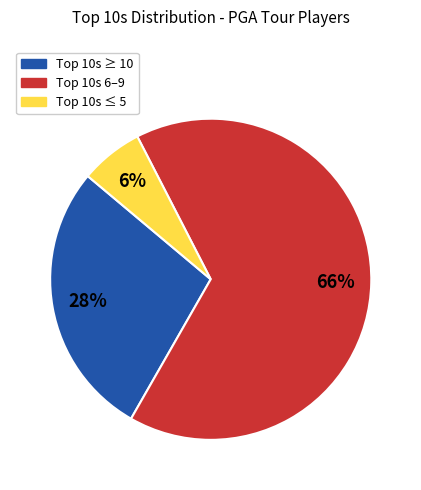

To the nearest percent, what is the average slice percentage?

33%